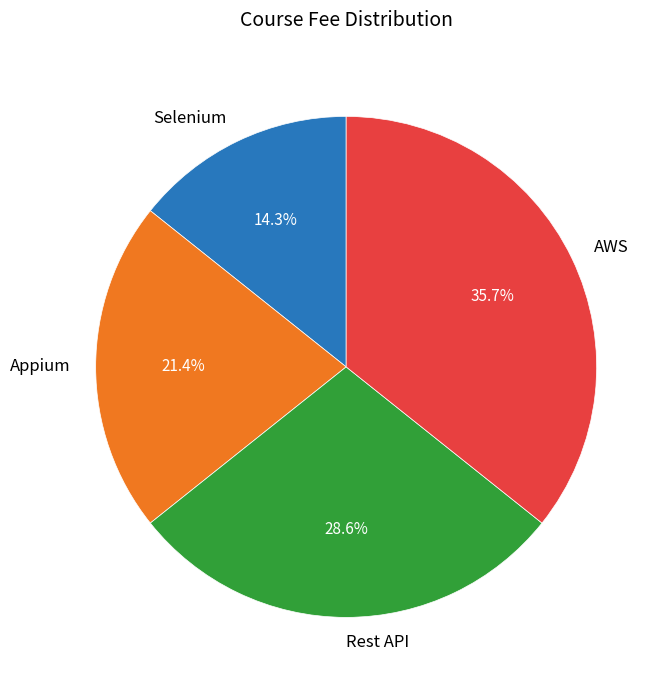

Is it true that Appium is 7% of the pie?

False